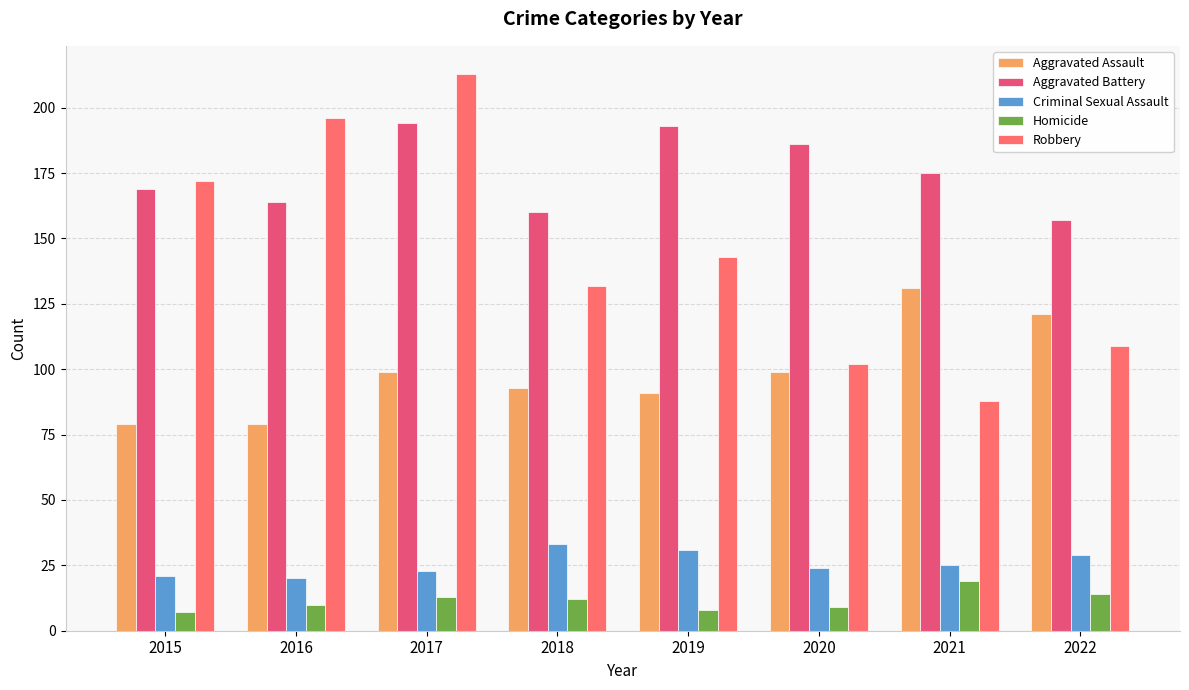

What is the difference between the maximum and second lowest values in the Aggravated Battery series?

34